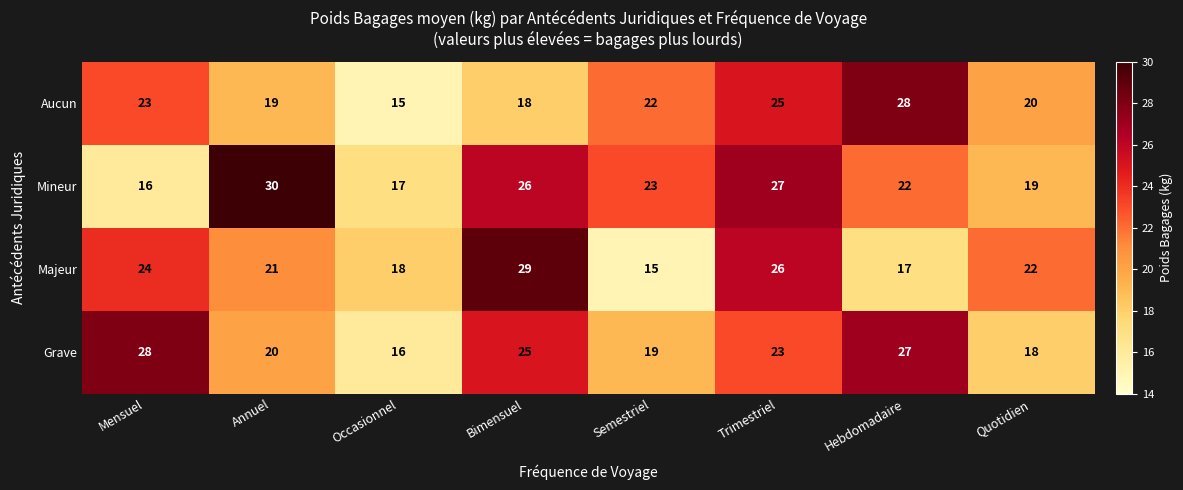

Is it true that Grave equals 20 at Annuel?

True